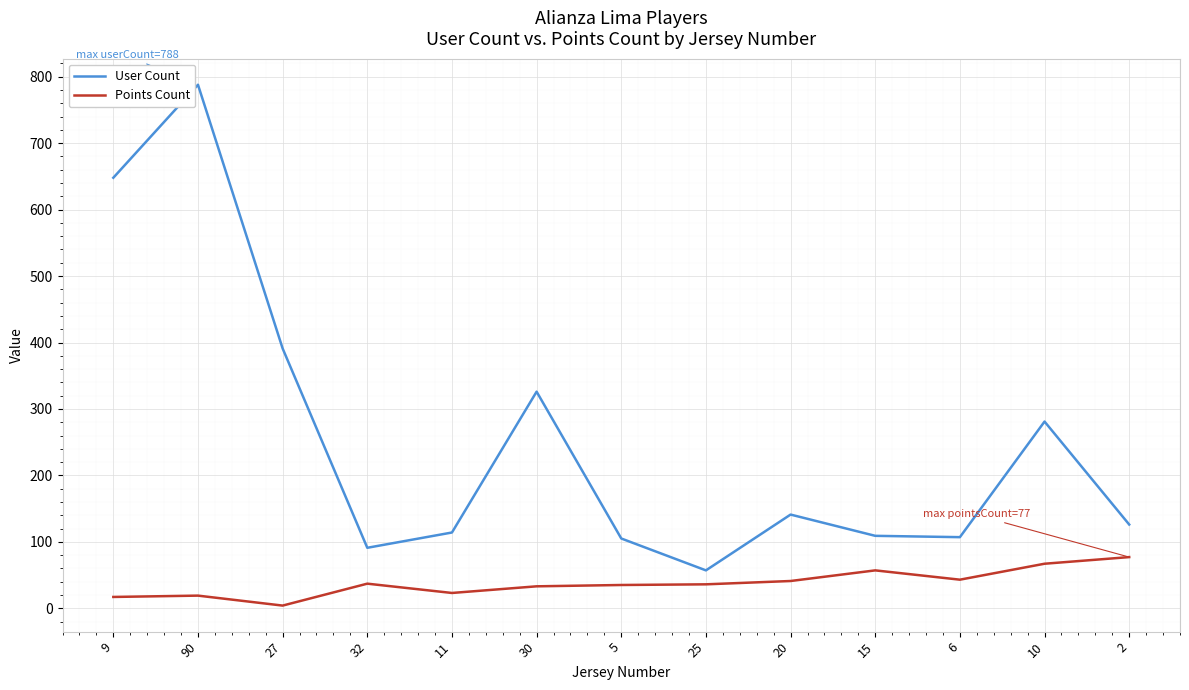

What is the lowest value of the User Count series?

57